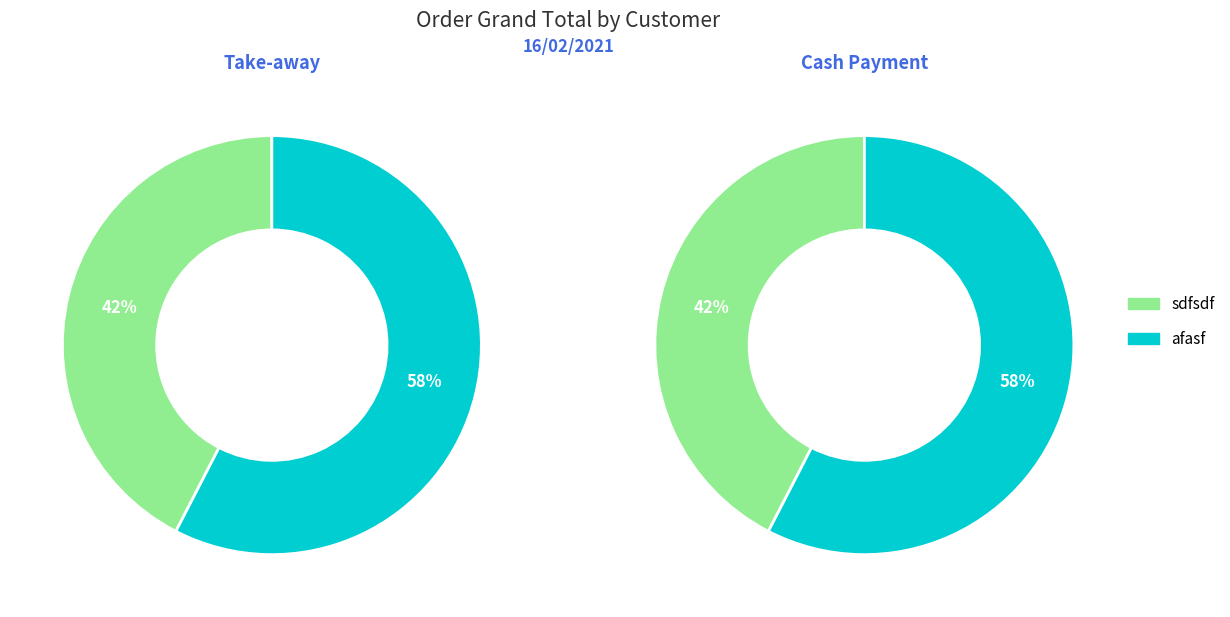

To the nearest percent, what percentage of the pie is afasf?

58%